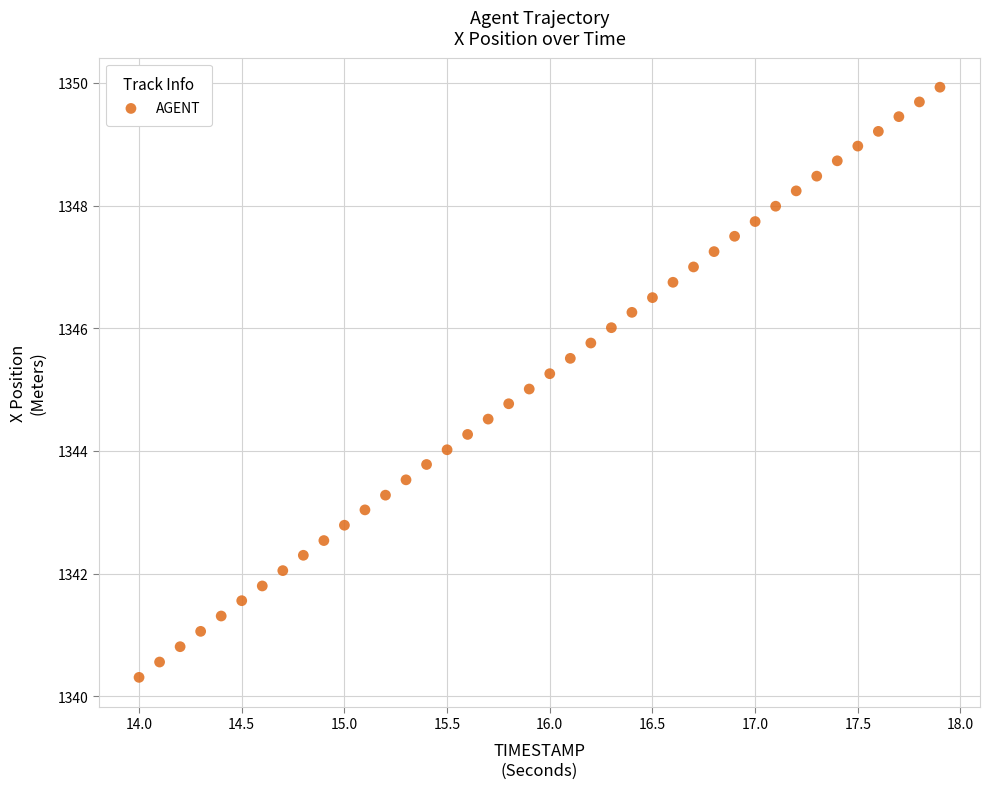

What is the range of Y values (max minus min)?

9.6